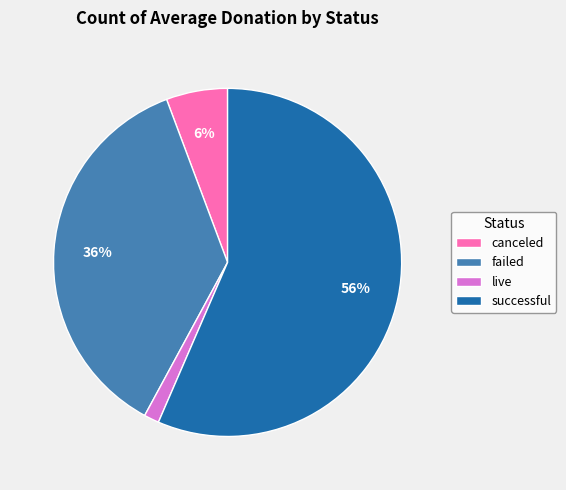

To the nearest percent, what is the average slice percentage?

25%